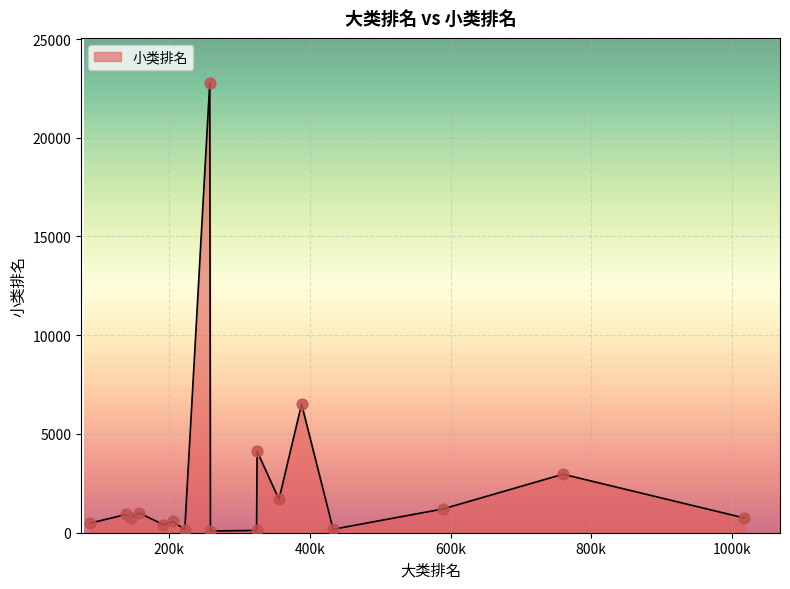

What is the greatest value displayed?

22779